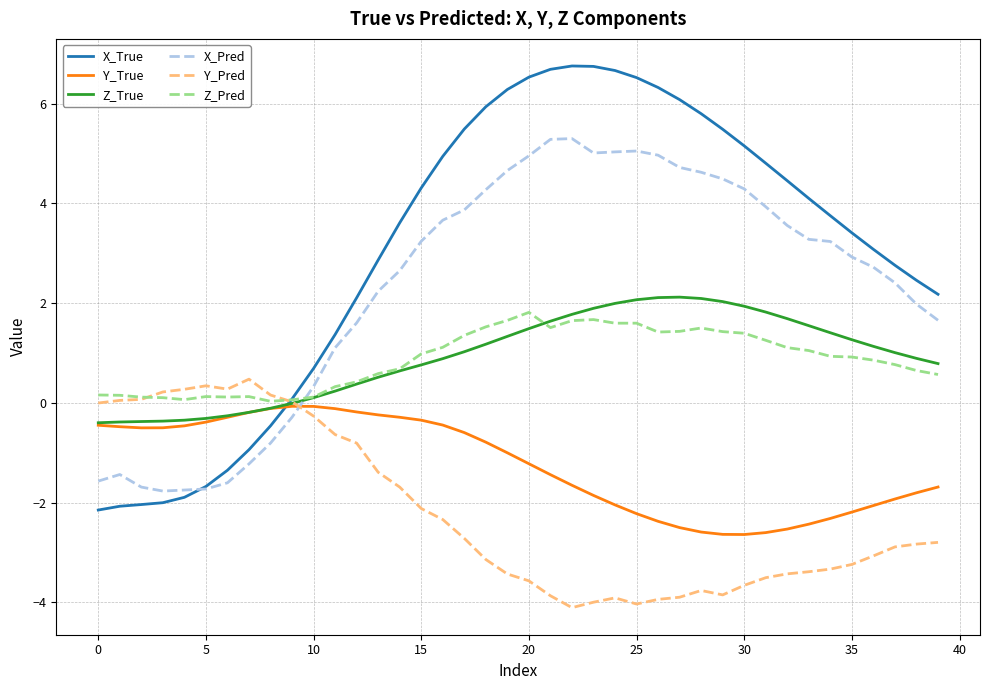

What is the lowest value of the Z_True series?

-0.4